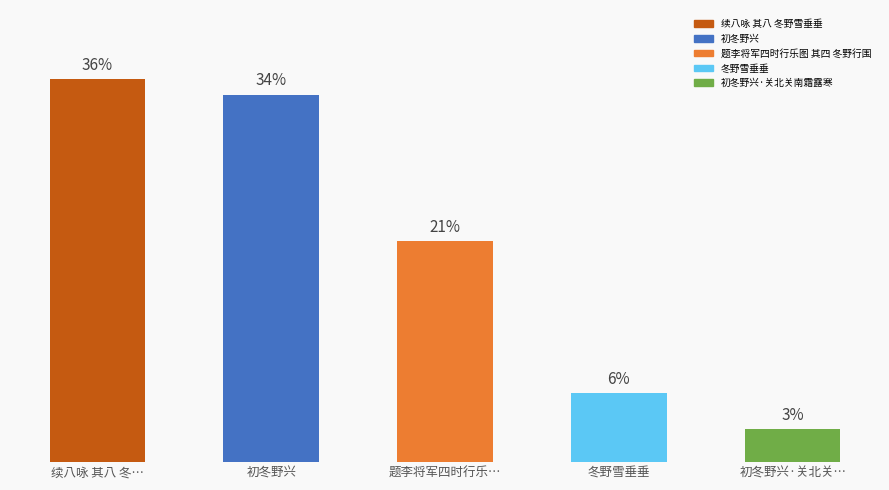

Are the bars horizontal?

No